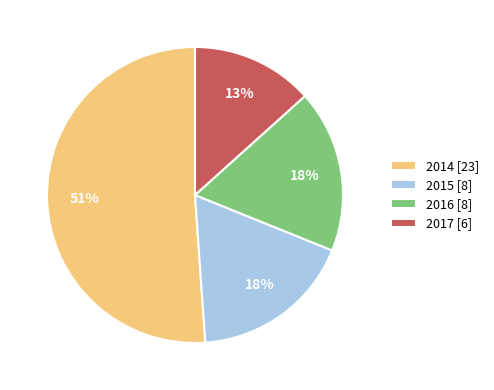

Is it true that 2016 is 12% of the pie?

False